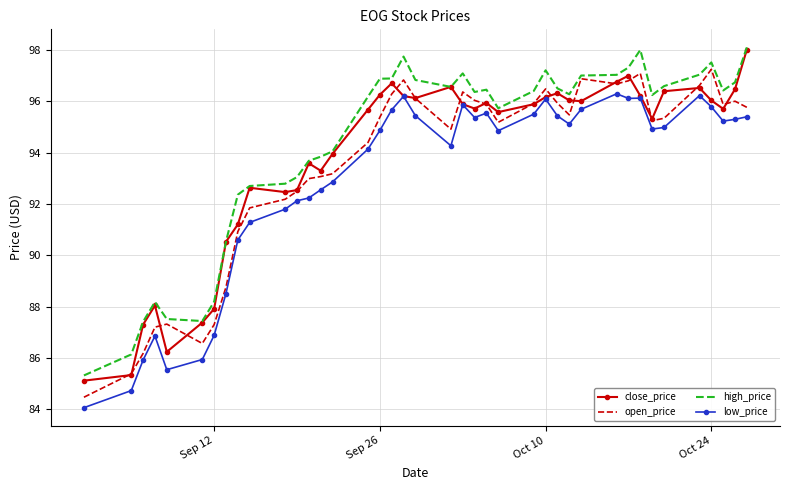

True or false: low_price and high_price intersect in this chart.

False